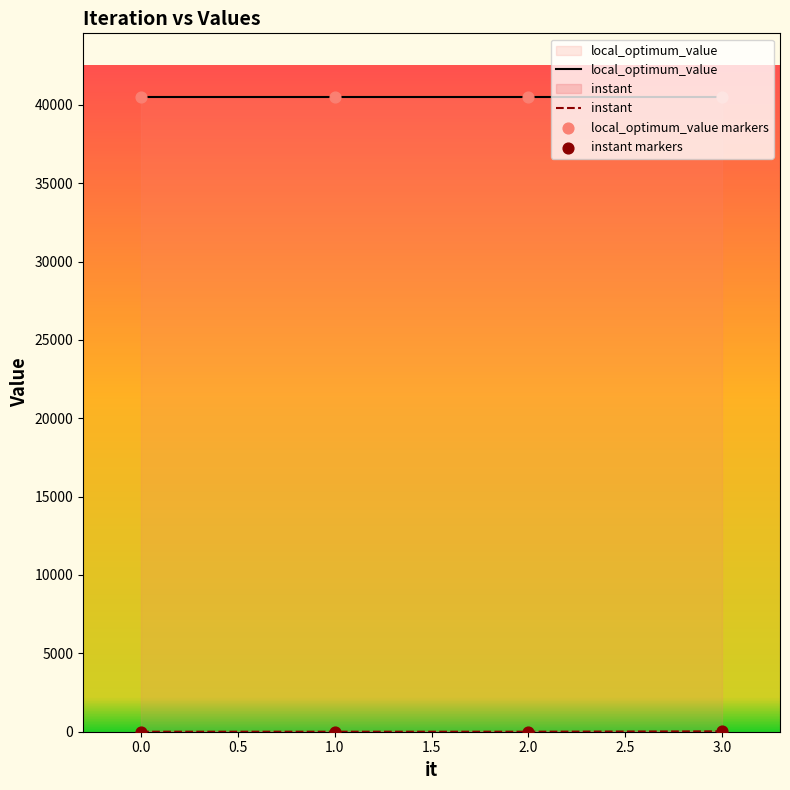

What is the change in value from 2 to 3?

+24.0